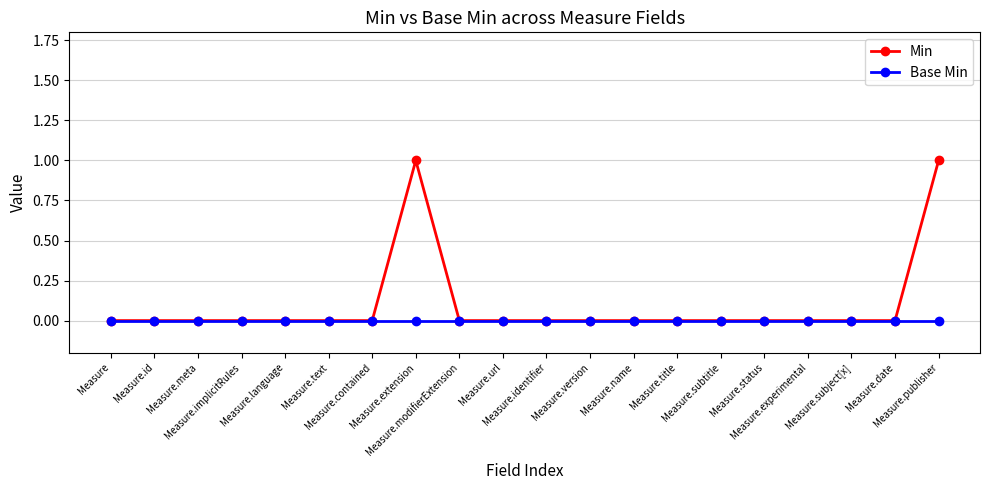

Reading right to left, extract all data points from this chart.

Min: 1	0	0	0	0	0	0	0	0	0	0	0	1	0	0	0	0	0	0	0
Base Min: 0	0	0	0	0	0	0	0	0	0	0	0	0	0	0	0	0	0	0	0